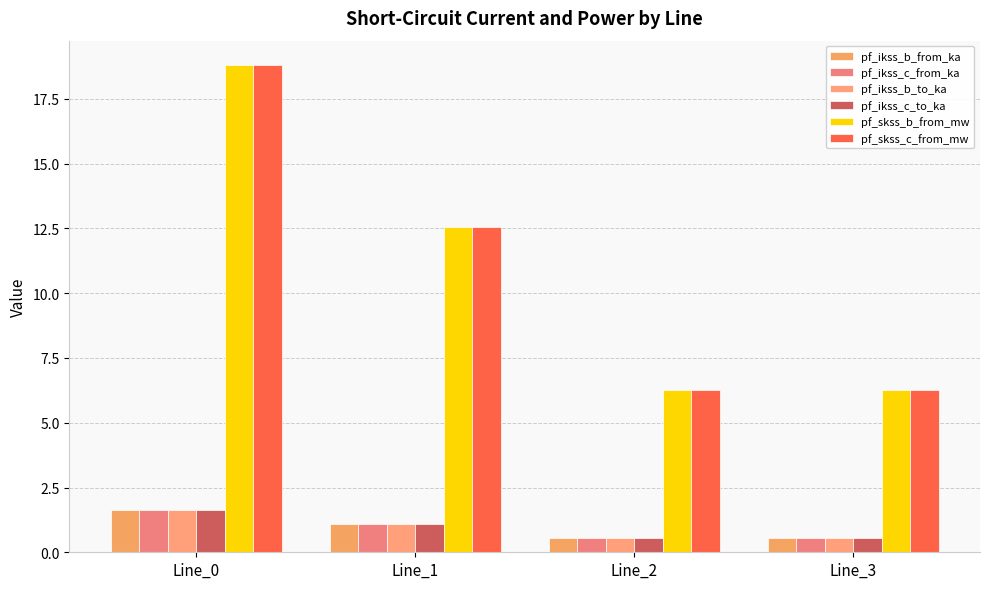

How many values in the pf_ikss_b_to_ka series are below 1?

2